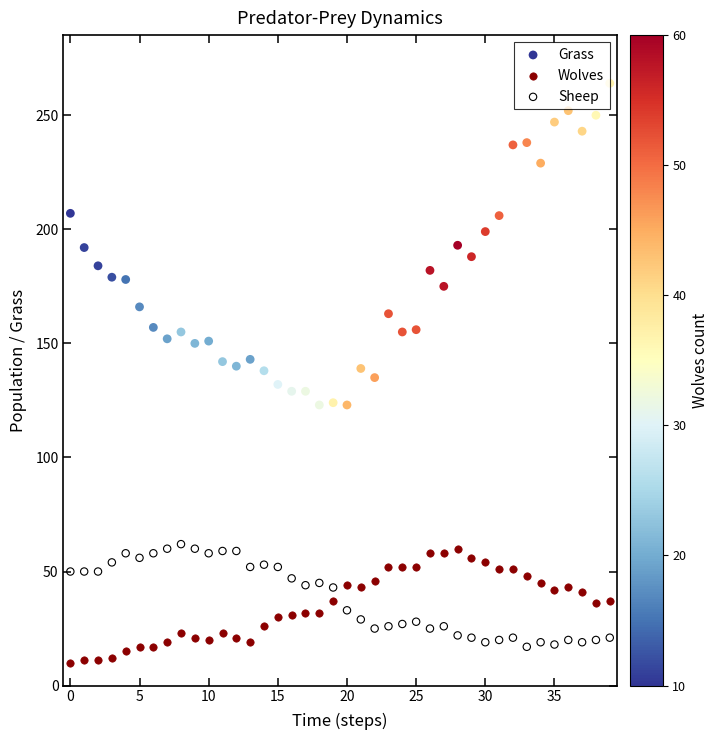

Which series reaches the maximum Y coordinate?

Grass